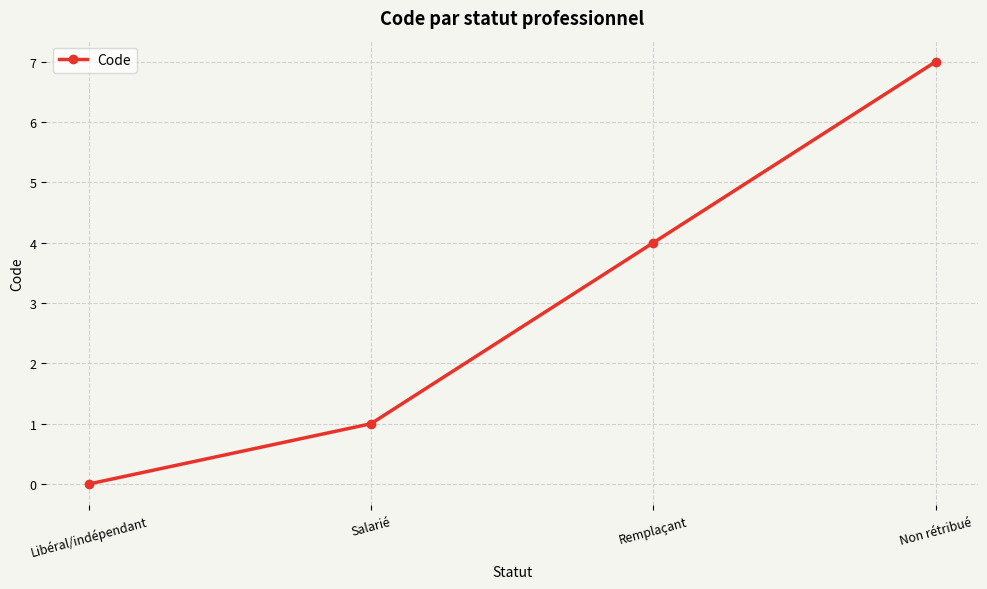

True or false: the data shows 0 at Libéral/indépendant.

True